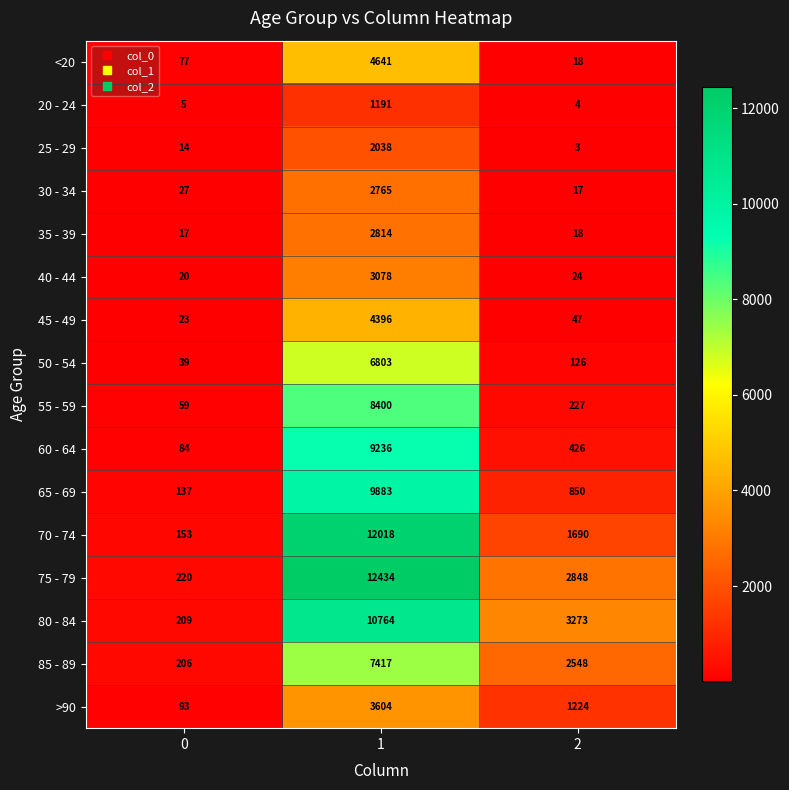

What is the difference between the maximum and minimum values in the 65 - 69 series?

9746